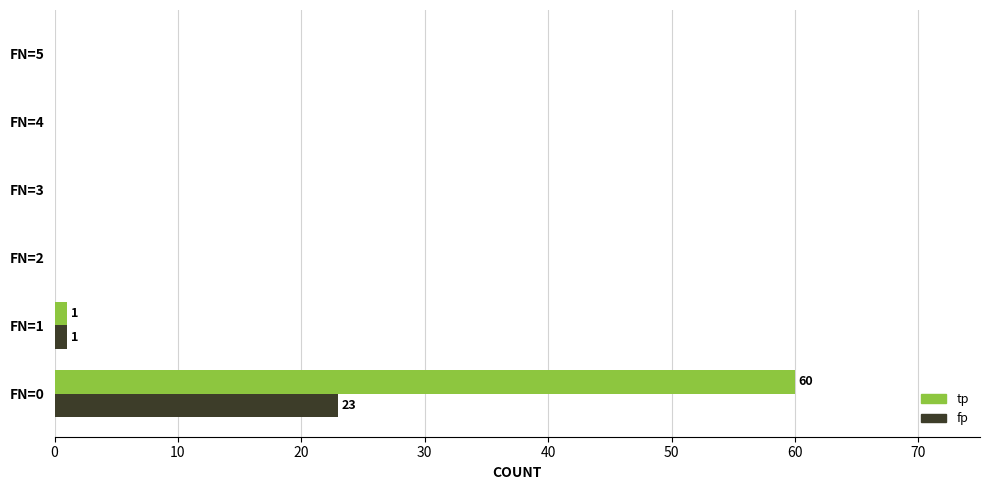

What is the sum of all tp values?

61